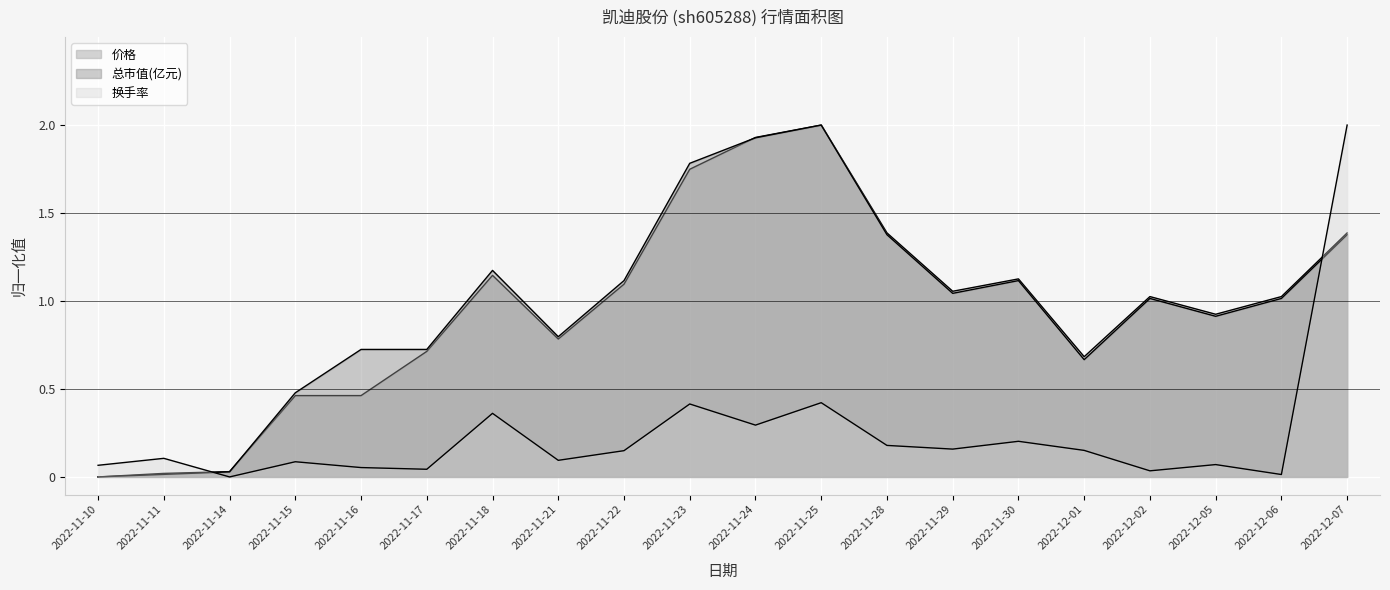

What is the maximum value for 换手率?

2.0